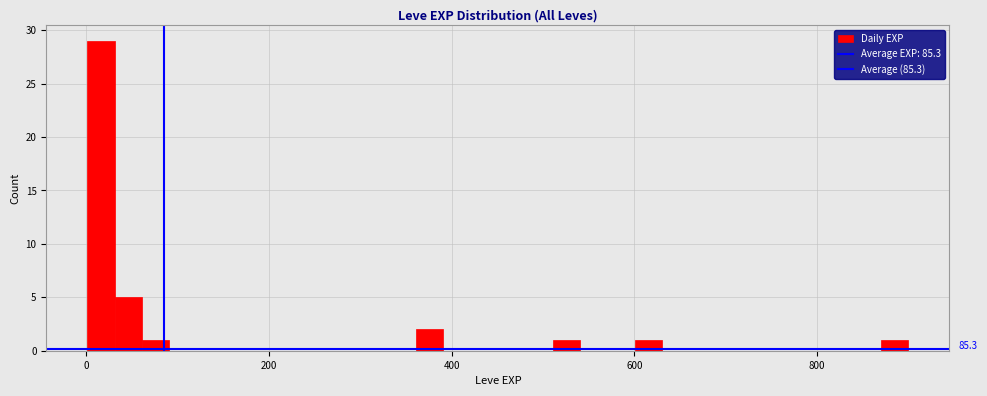

Read against the x-axis, roughly where is the centre of the tallest bar?

20